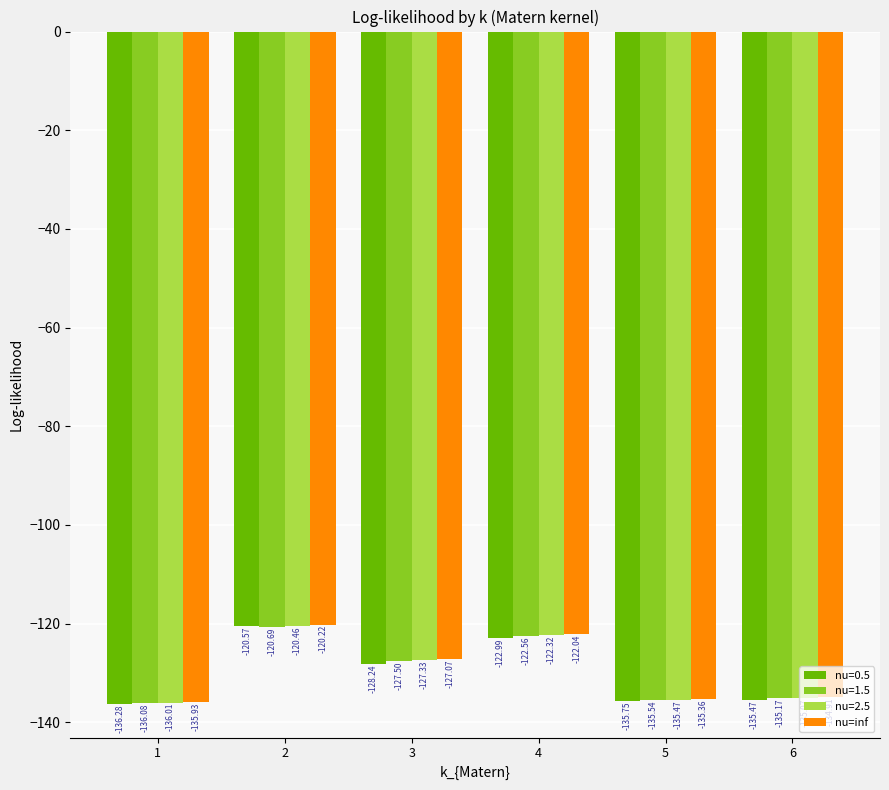

Which category has the lowest value across all series?

1